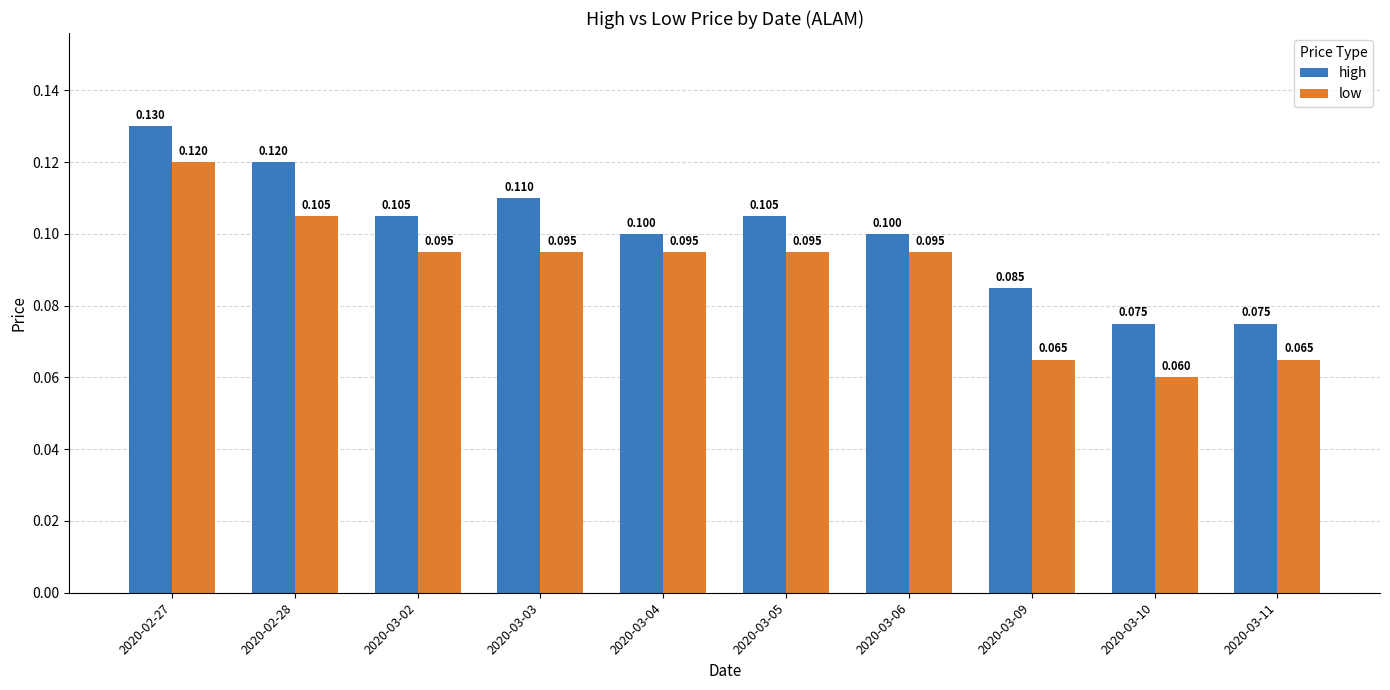

What position from the left is 2020-03-02?

3